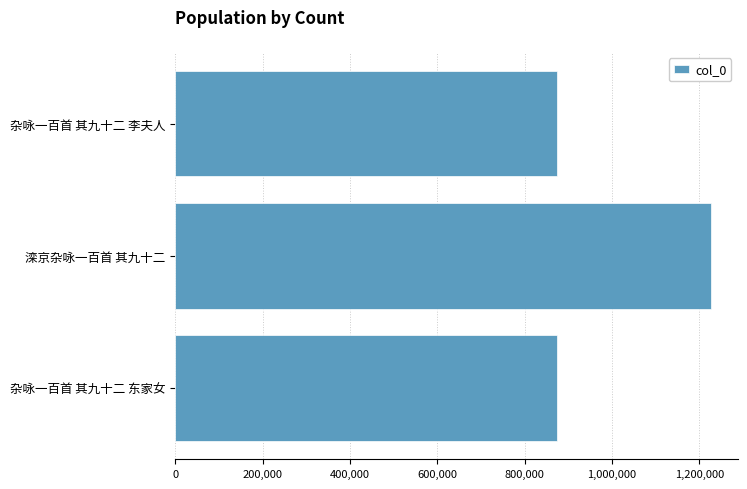

How many values are below 875094?

1